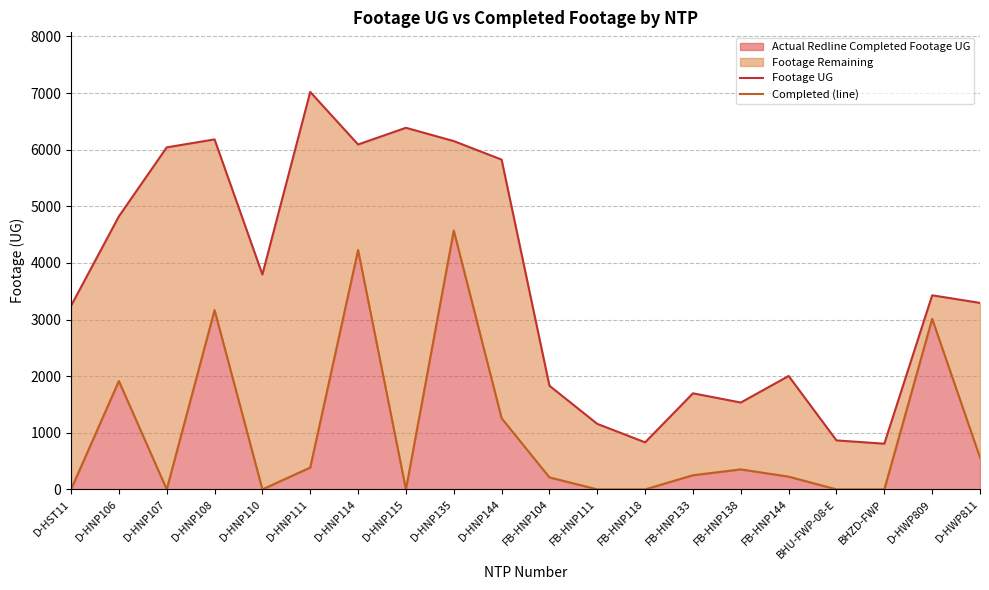

How many positive values does the Completed (line) series have?

12